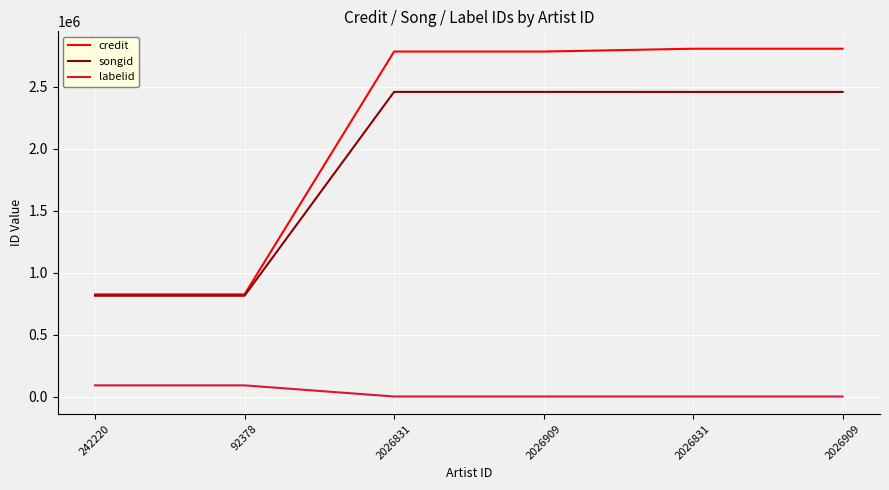

How many lines are shown in the chart?

3